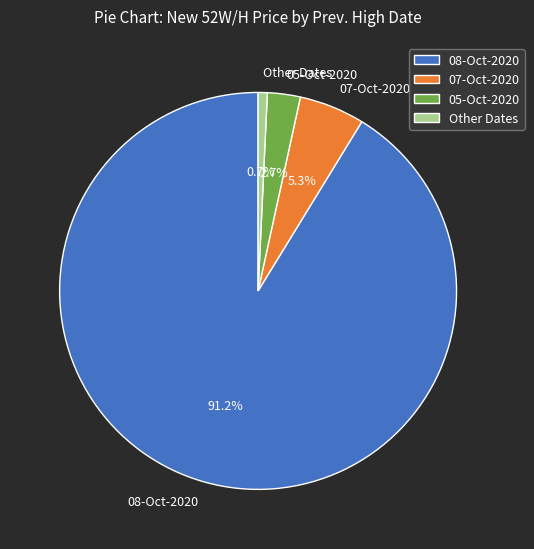

To the nearest percent, what percentage of the pie is 08-Oct-2020?

91%